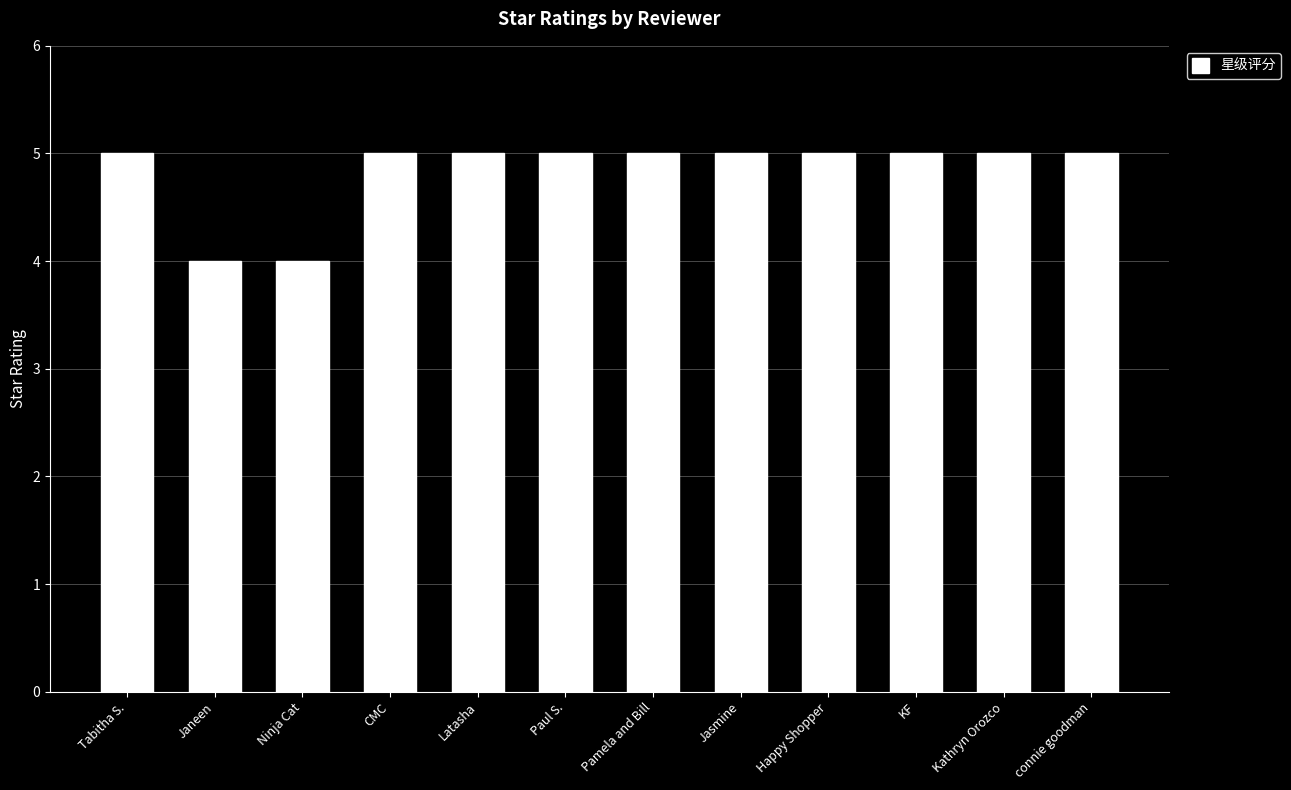

The chart shows a value of 2 at KF. True or false?

False